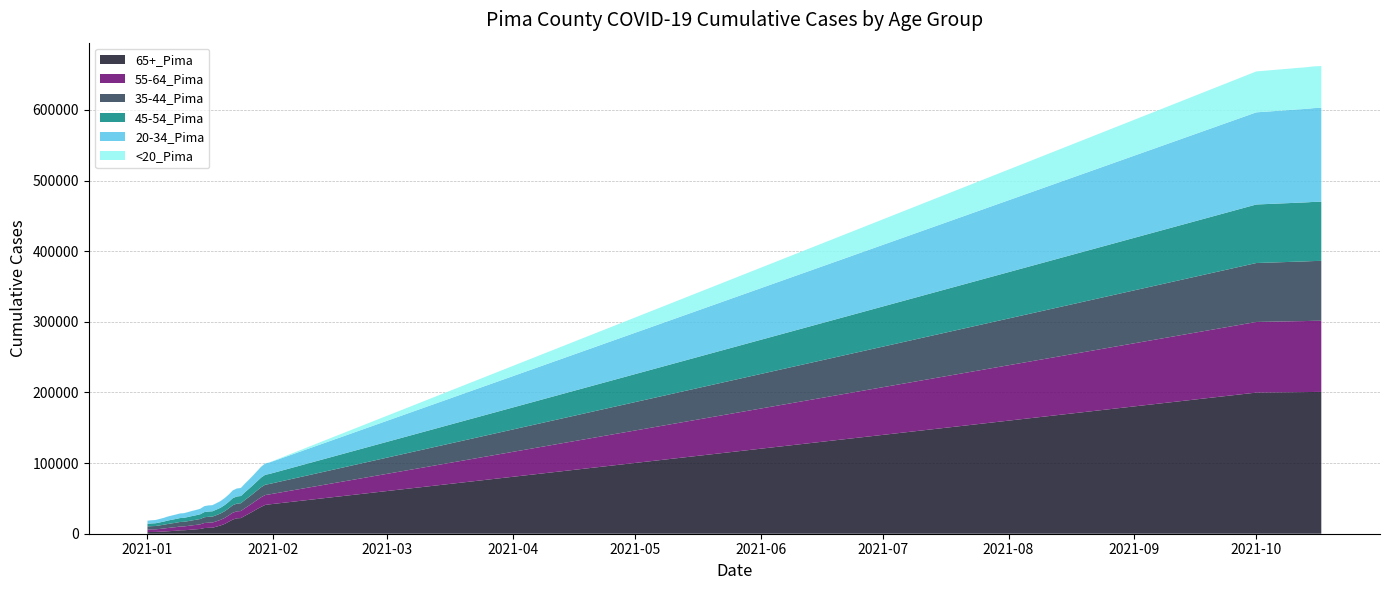

Reading right to left, list all the values displayed in this chart.

65+_Pima: 10/17/2021=200758	10/16/2021=200741	10/15/2021=200707	10/14/2021=200641	10/13/2021=200559	10/12/2021=200499	10/11/2021=200457	10/10/2021=200378	10/1/2021=199858	1/31/2021=41557	1/30/2021=40804	1/29/2021=38077	1/28/2021=34984	1/27/2021=31641	1/26/2021=28455	1/25/2021=25414	1/24/2021=22146	1/23/2021=21820	1/22/2021=20027	1/21/2021=16963	1/20/2021=13849	1/19/2021=11705	1/18/2021=10031	1/17/2021=8459	1/16/2021=8323	1/15/2021=8045	1/14/2021=6726	1/13/2021=6293	1/12/2021=5839	1/11/2021=5315	1/10/2021=4923	1/9/2021=4850	1/8/2021=4121	1/7/2021=3860	1/6/2021=3442	1/5/2021=3100	1/4/2021=2778	1/3/2021=2515	1/2/2021=2462	1/1/2021=2334
55-64_Pima: 10/17/2021=100755	10/16/2021=100743	10/15/2021=100702	10/14/2021=100628	10/13/2021=100567	10/12/2021=100518	10/11/2021=100500	10/10/2021=100436	10/1/2021=99985	1/31/2021=14126	1/30/2021=13990	1/29/2021=13588	1/28/2021=12834	1/27/2021=12115	1/26/2021=11395	1/25/2021=10746	1/24/2021=9990	1/23/2021=9884	1/22/2021=9683	1/21/2021=8939	1/20/2021=8453	1/19/2021=7971	1/18/2021=7644	1/17/2021=7351	1/16/2021=7294	1/15/2021=7130	1/14/2021=6563	1/13/2021=6269	1/12/2021=6020	1/11/2021=5758	1/10/2021=5470	1/9/2021=5394	1/8/2021=5206	1/7/2021=4926	1/6/2021=4646	1/5/2021=4279	1/4/2021=3992	1/3/2021=3709	1/2/2021=3652	1/1/2021=3539
35-44_Pima: 10/17/2021=84751	10/16/2021=84715	10/15/2021=84657	10/14/2021=84548	10/13/2021=84445	10/12/2021=84362	10/11/2021=84309	10/10/2021=84195	10/1/2021=83452	1/31/2021=14737	1/30/2021=14626	1/29/2021=14192	1/28/2021=13464	1/27/2021=12825	1/26/2021=12231	1/25/2021=11655	1/24/2021=11014	1/23/2021=10884	1/22/2021=10650	1/21/2021=9968	1/20/2021=9525	1/19/2021=8982	1/18/2021=8699	1/17/2021=8391	1/16/2021=8332	1/15/2021=8137	1/14/2021=7567	1/13/2021=7257	1/12/2021=7017	1/11/2021=6755	1/10/2021=6477	1/9/2021=6380	1/8/2021=6205	1/7/2021=5919	1/6/2021=5685	1/5/2021=5346	1/4/2021=5020	1/3/2021=4697	1/2/2021=4605	1/1/2021=4479
45-54_Pima: 10/17/2021=83787	10/16/2021=83761	10/15/2021=83725	10/14/2021=83612	10/13/2021=83542	10/12/2021=83485	10/11/2021=83453	10/10/2021=83379	10/1/2021=82867	1/31/2021=14184	1/30/2021=14068	1/29/2021=13717	1/28/2021=12987	1/27/2021=12309	1/26/2021=11646	1/25/2021=10985	1/24/2021=10242	1/23/2021=10131	1/22/2021=9939	1/21/2021=9190	1/20/2021=8698	1/19/2021=8182	1/18/2021=7855	1/17/2021=7535	1/16/2021=7489	1/15/2021=7305	1/14/2021=6723	1/13/2021=6405	1/12/2021=6162	1/11/2021=5897	1/10/2021=5627	1/9/2021=5540	1/8/2021=5371	1/7/2021=5083	1/6/2021=4873	1/5/2021=4451	1/4/2021=4187	1/3/2021=3923	1/2/2021=3852	1/1/2021=3751
20-34_Pima: 10/17/2021=132983	10/16/2021=132901	10/15/2021=132790	10/14/2021=132555	10/13/2021=132346	10/12/2021=132207	10/11/2021=132089	10/10/2021=131896	10/1/2021=130488	1/31/2021=16166	1/30/2021=15996	1/29/2021=15348	1/28/2021=14428	1/27/2021=13590	1/26/2021=12867	1/25/2021=12155	1/24/2021=11437	1/23/2021=11294	1/22/2021=11016	1/21/2021=10319	1/20/2021=9919	1/19/2021=9424	1/18/2021=9053	1/17/2021=8709	1/16/2021=8627	1/15/2021=8387	1/14/2021=7765	1/13/2021=7462	1/12/2021=7246	1/11/2021=6918	1/10/2021=6606	1/9/2021=6508	1/8/2021=6256	1/7/2021=5982	1/6/2021=5680	1/5/2021=5265	1/4/2021=4931	1/3/2021=4594	1/2/2021=4506	1/1/2021=4333
<20_Pima: 10/17/2021=59159	10/16/2021=59119	10/15/2021=59080	10/14/2021=58984	10/13/2021=58893	10/12/2021=58813	10/11/2021=58758	10/10/2021=58644	10/1/2021=57933	1/31/2021=232	1/30/2021=228	1/29/2021=222	1/28/2021=204	1/27/2021=191	1/26/2021=183	1/25/2021=174	1/24/2021=159	1/23/2021=156	1/22/2021=151	1/21/2021=138	1/20/2021=129	1/19/2021=118	1/18/2021=108	1/17/2021=103	1/16/2021=100	1/15/2021=97	1/14/2021=89	1/13/2021=84	1/12/2021=76	1/11/2021=68	1/10/2021=57	1/9/2021=57	1/8/2021=54	1/7/2021=51	1/6/2021=47	1/5/2021=40	1/4/2021=37	1/3/2021=28	1/2/2021=26	1/1/2021=25